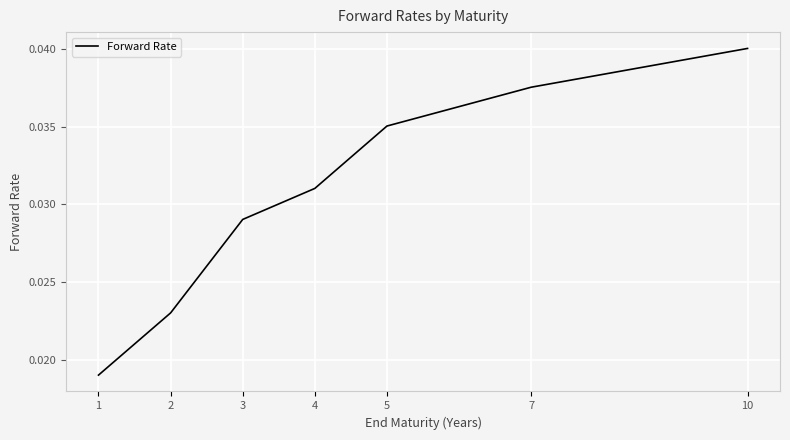

List the labels in order of value, smallest first.

1, 2, 3, 4, 5, 7, 10